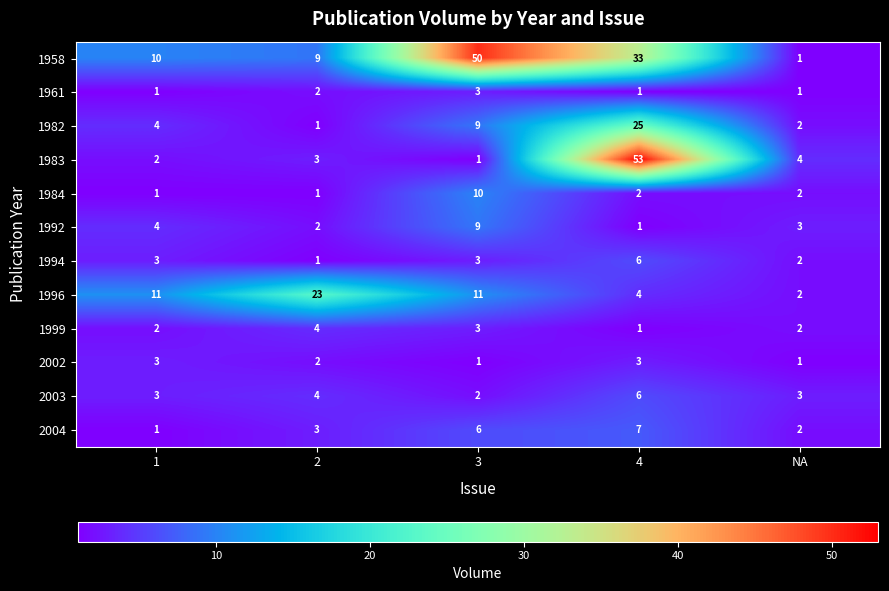

True or false: 2003 has a value of 3 at NA.

True